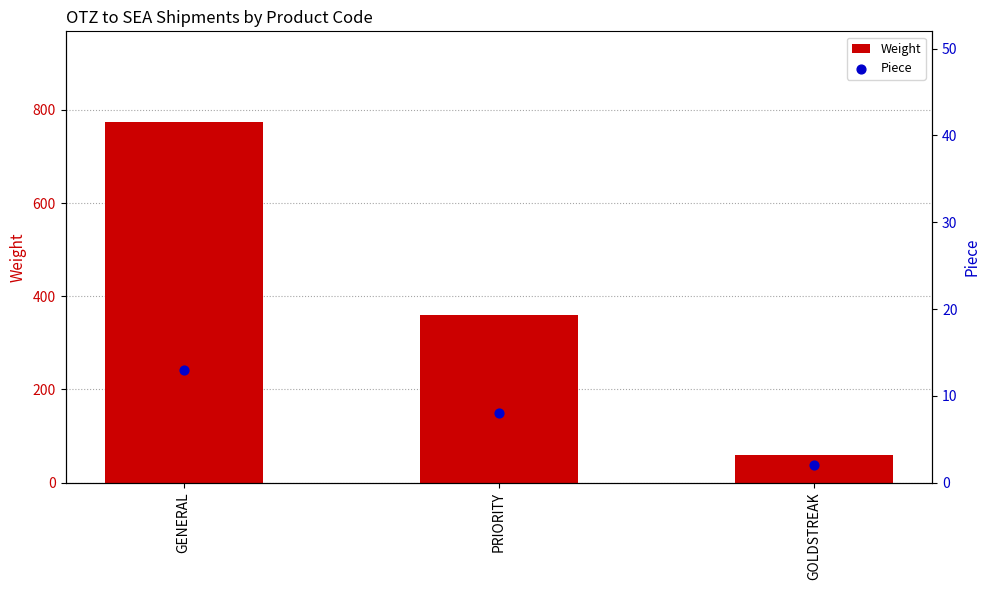

What are all the series names shown in the legend?

Weight, Piece